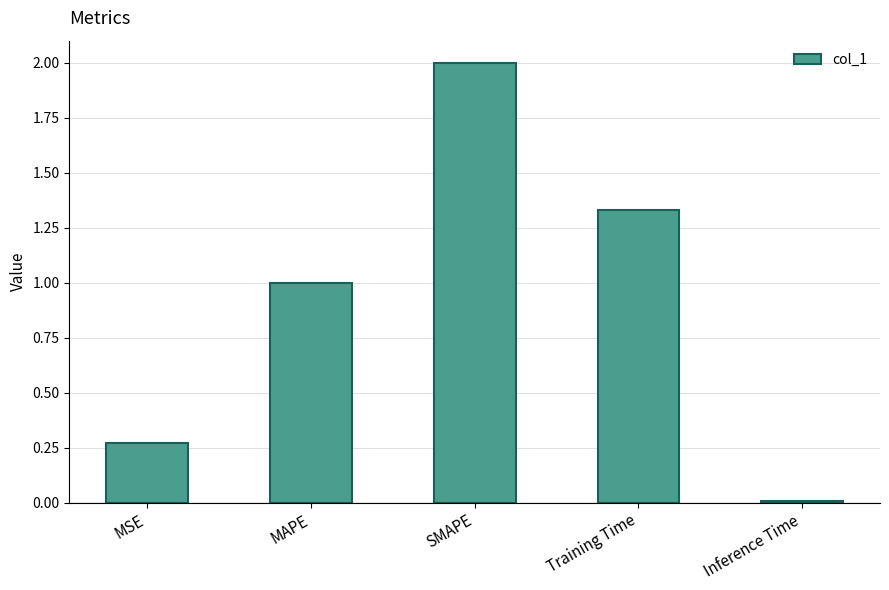

The value at MAPE is 1.4. True or false?

False